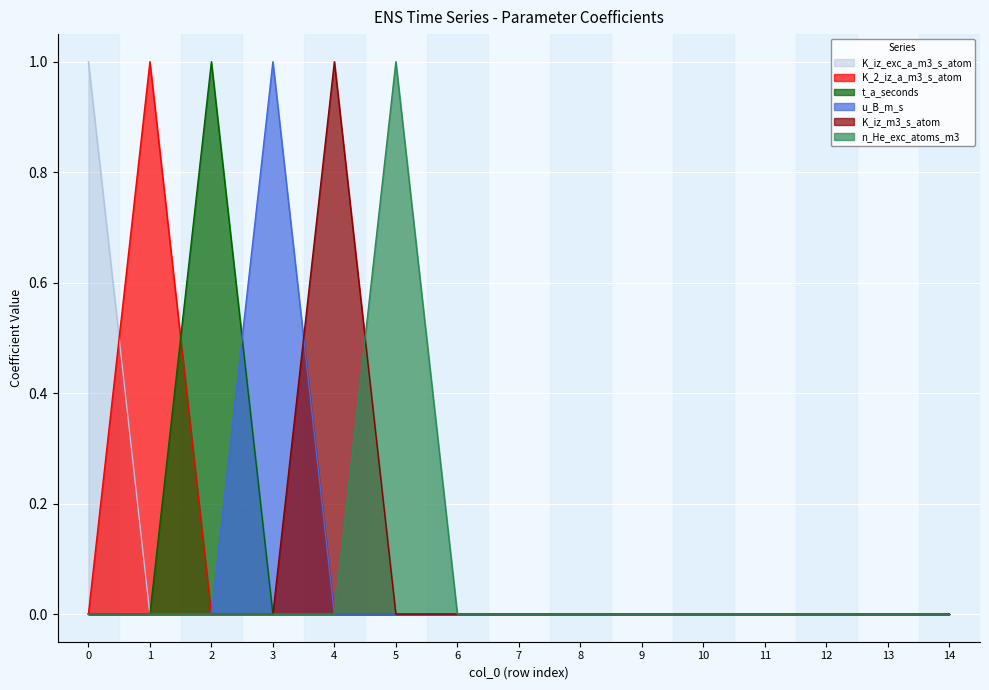

Which series has the widest spread of values?

K_iz_exc_a_m3_s_atom